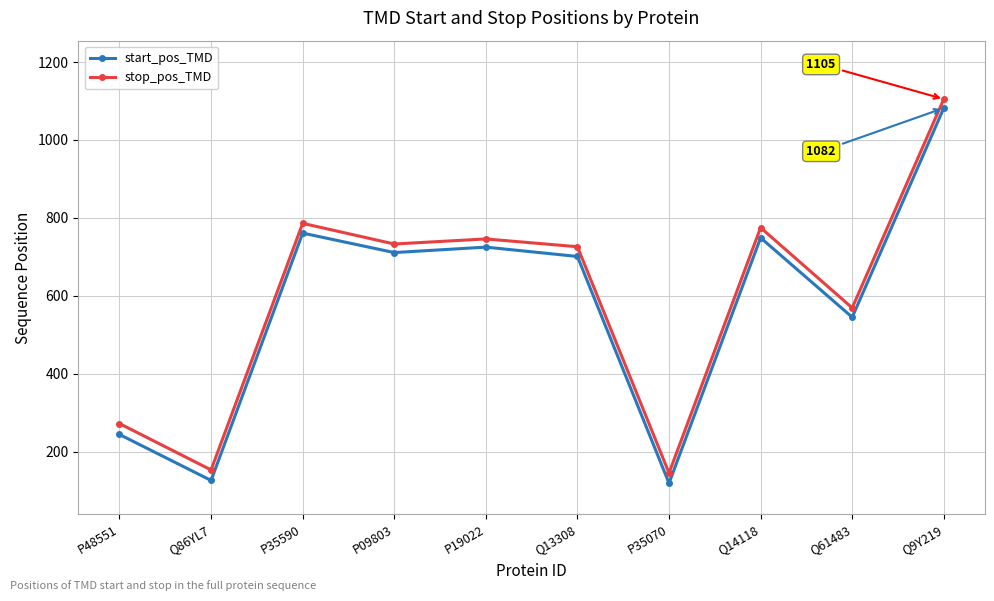

What is the average value of the stop_pos_TMD series?

601